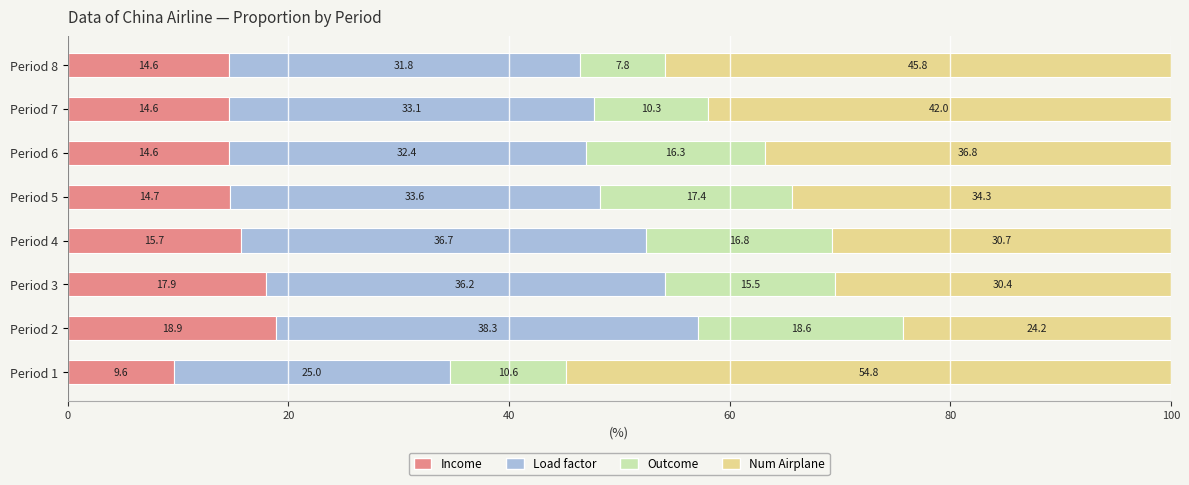

What are all the series names shown in the legend?

Income, Load factor, Outcome, Num Airplane